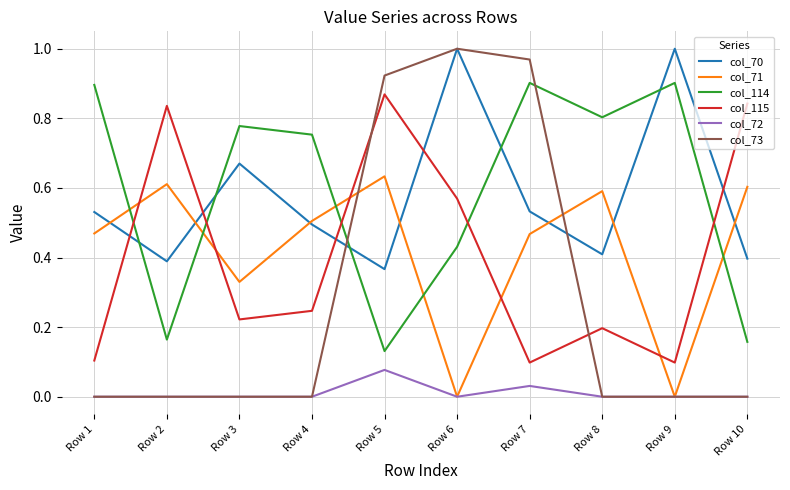

Which series has the widest spread of values?

col_73